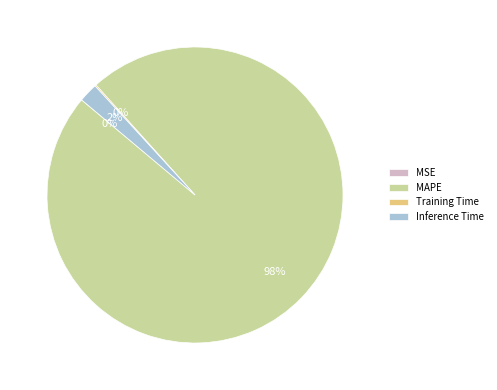

Which category accounts for the majority?

MAPE